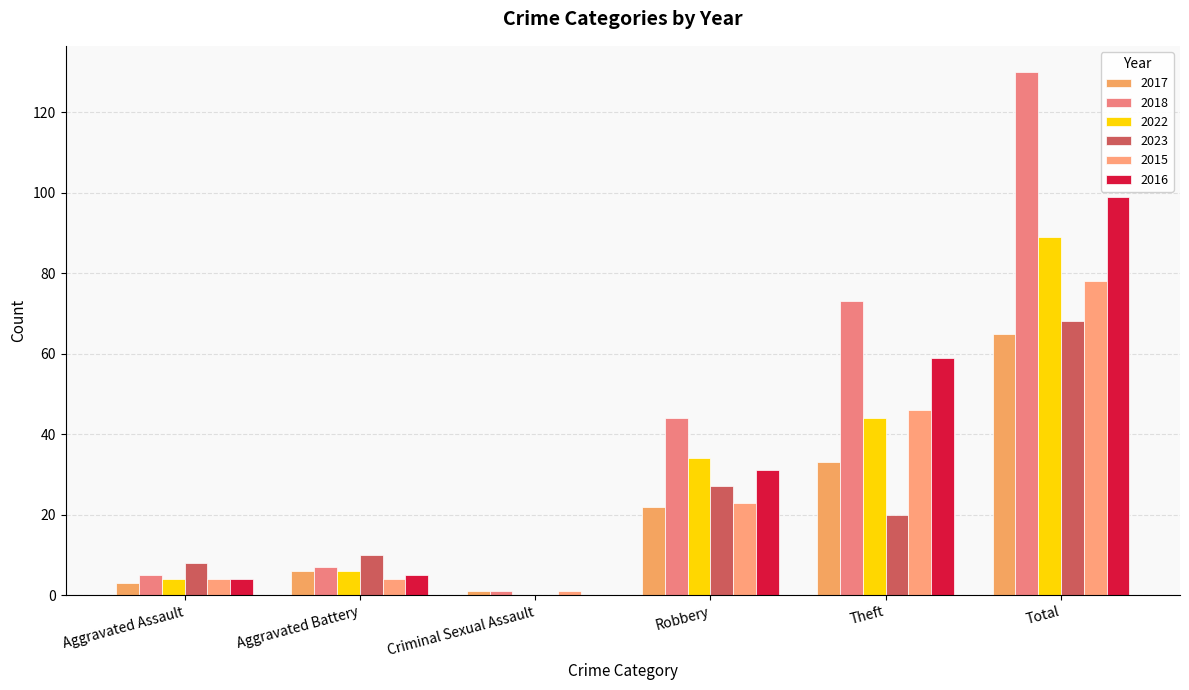

What position from the right is Aggravated Battery?

5